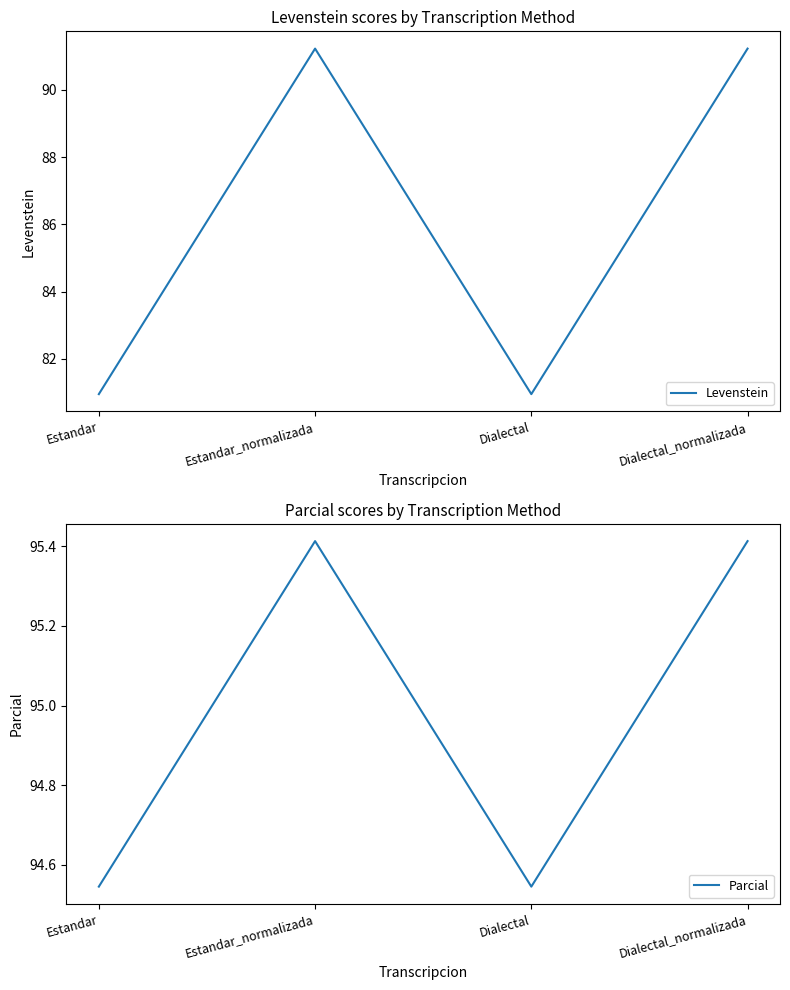

List the labels in order of Levenstein value, smallest first.

Estandar, Dialectal, Estandar_normalizada, Dialectal_normalizada